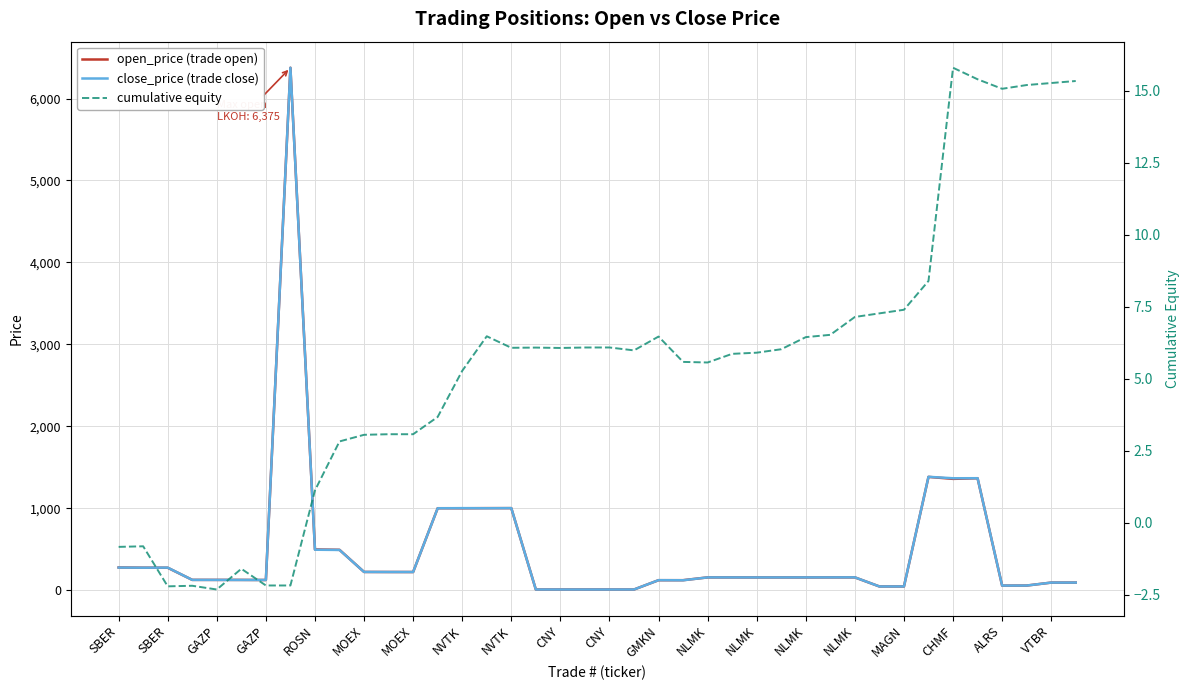

What is the sum of the close_price (trade close) values at 22 and 27?

284.8